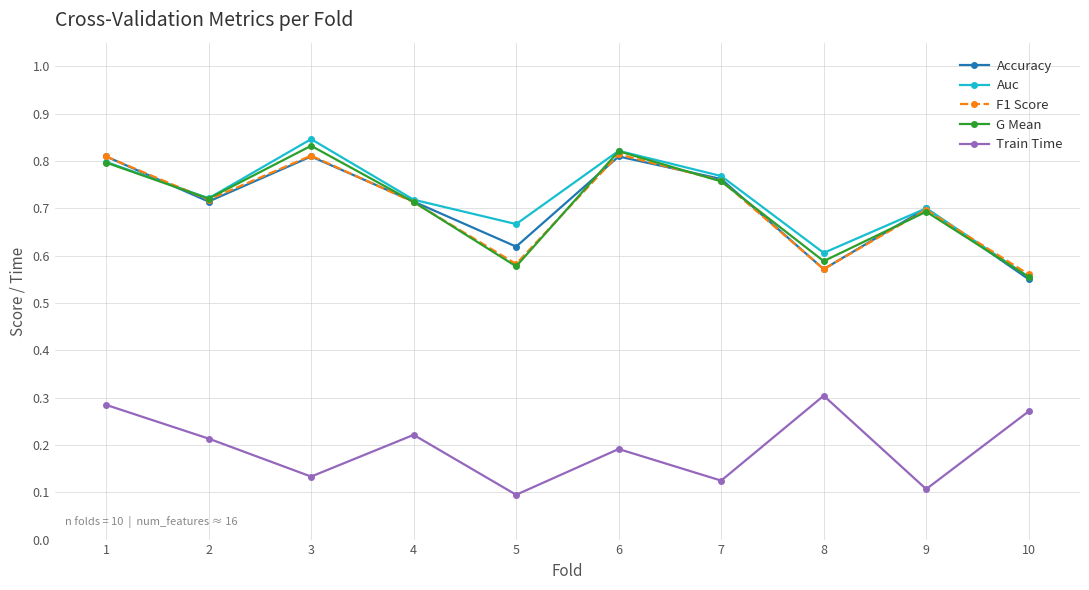

Is it true that Accuracy equals 0.8 at 1?

True